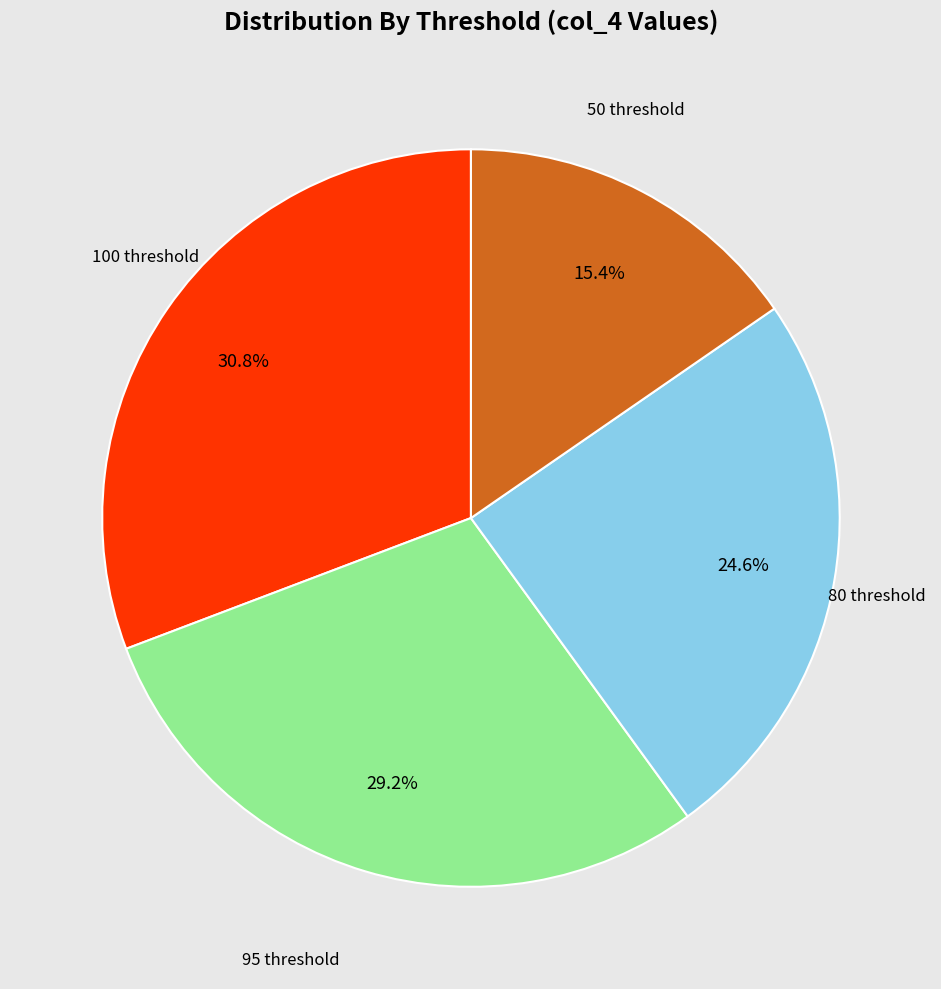

Is there a majority slice in this chart?

No